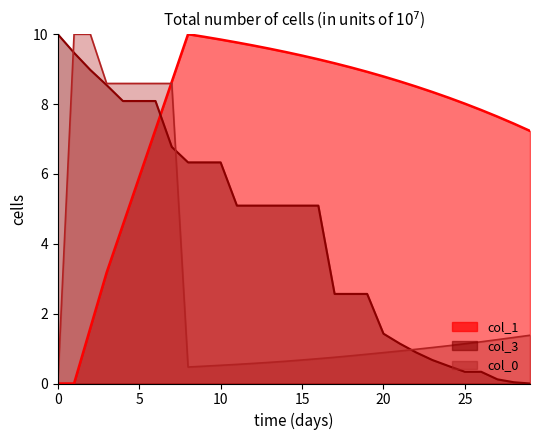

What is the difference between the maximum and minimum values in the col_3 series?

10.0